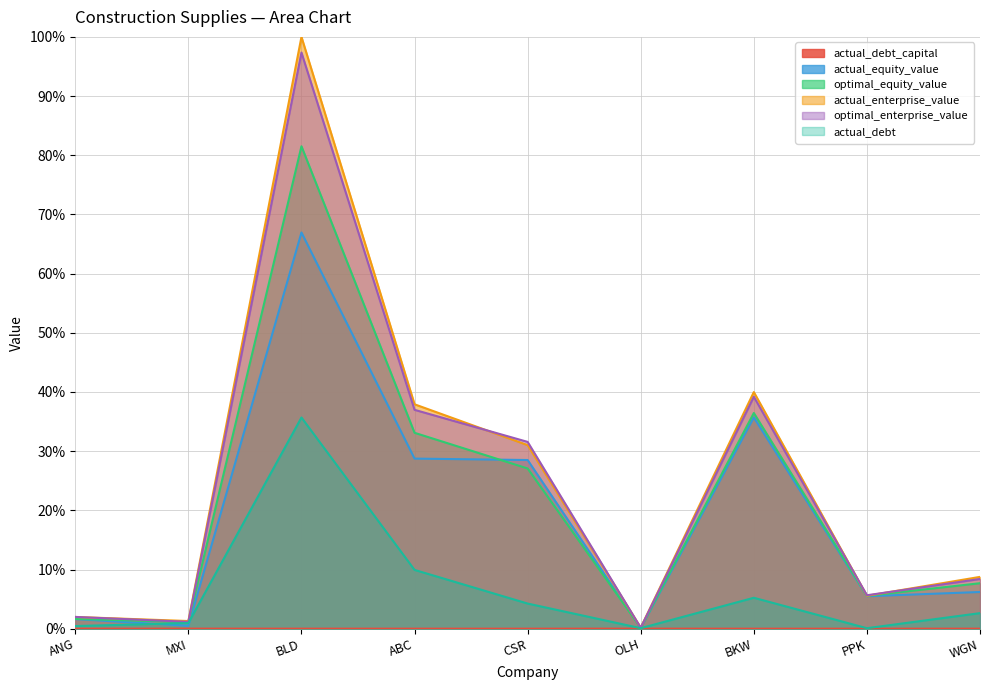

Does the chart display data point markers on the line(s)?

No